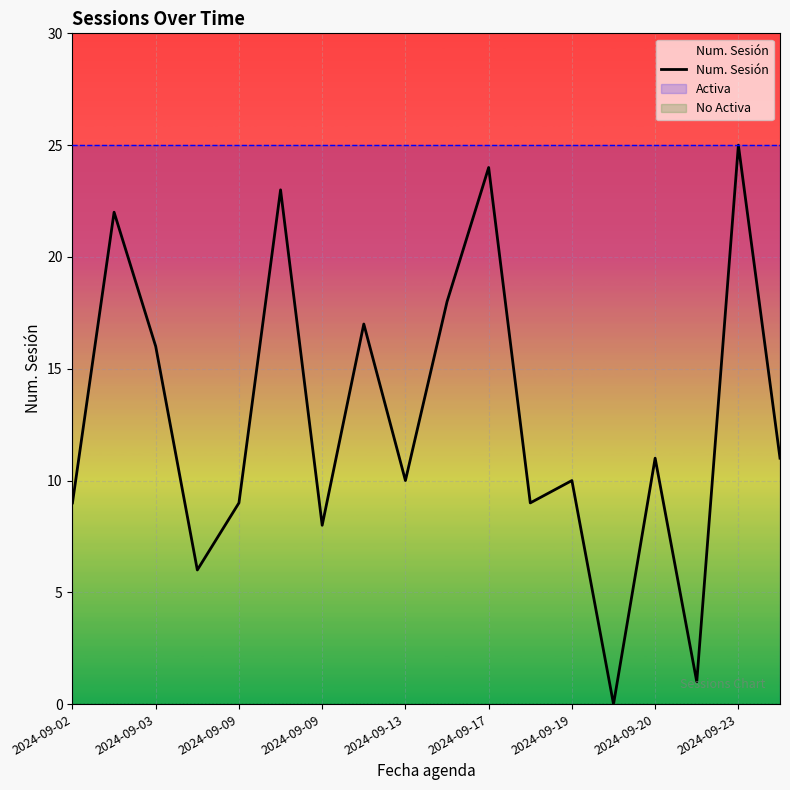

What is the change in value from 11 to 15?

-8